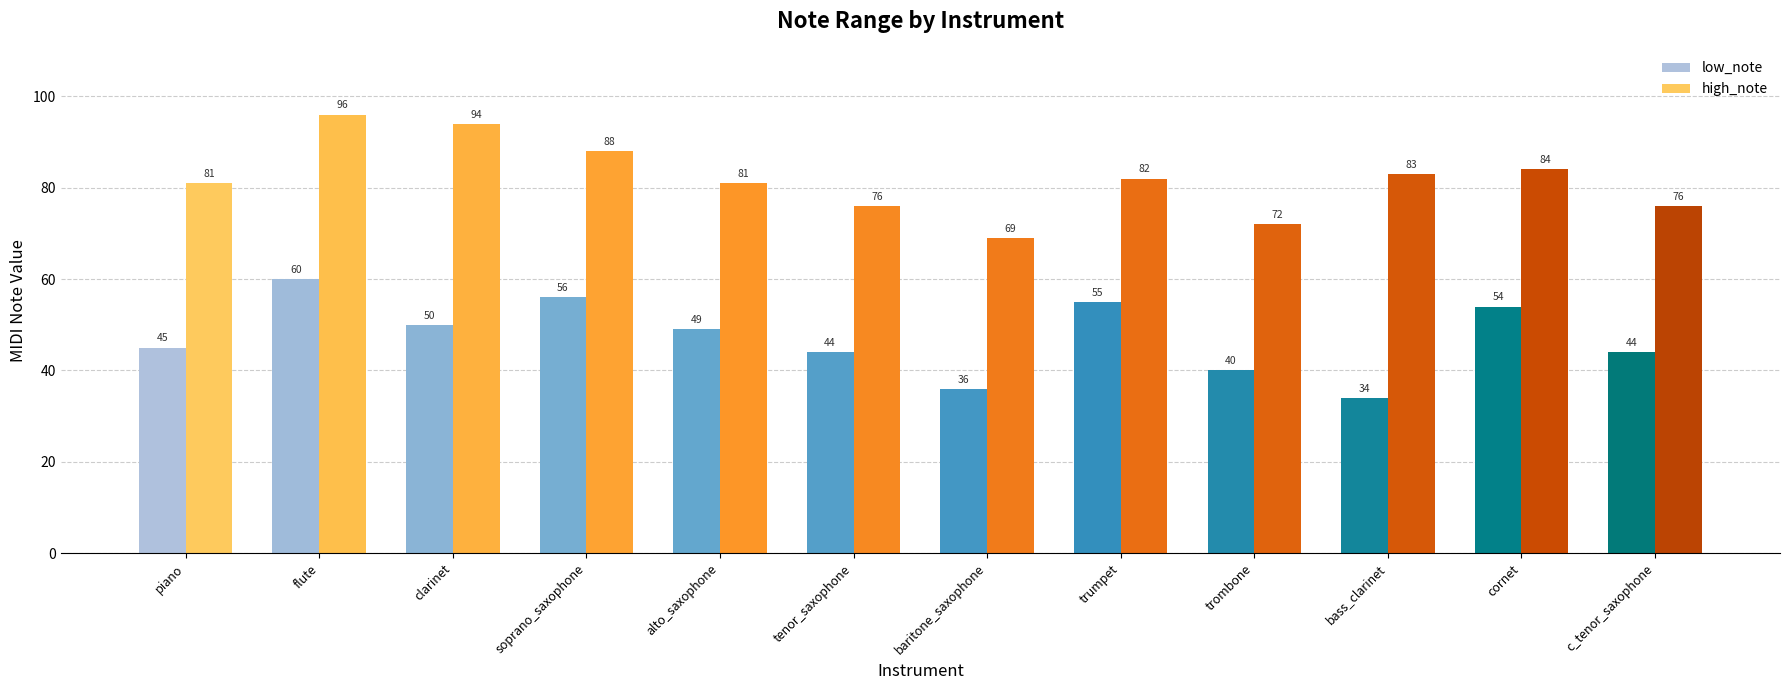

How many groups of bars are there?

12